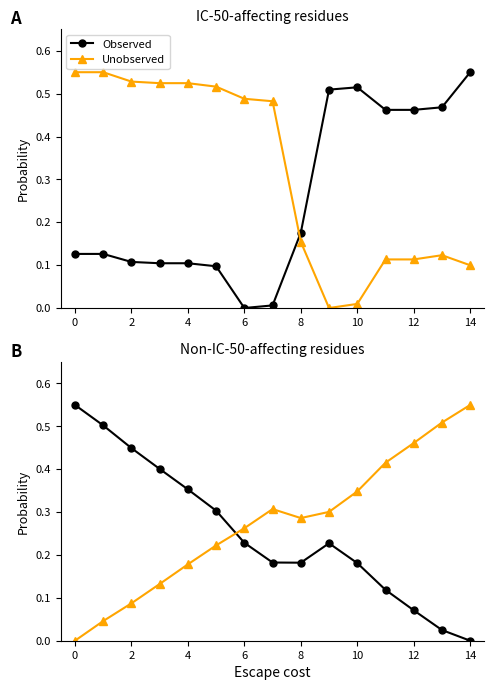

Which series changed the most between 0 and 14?

Observed